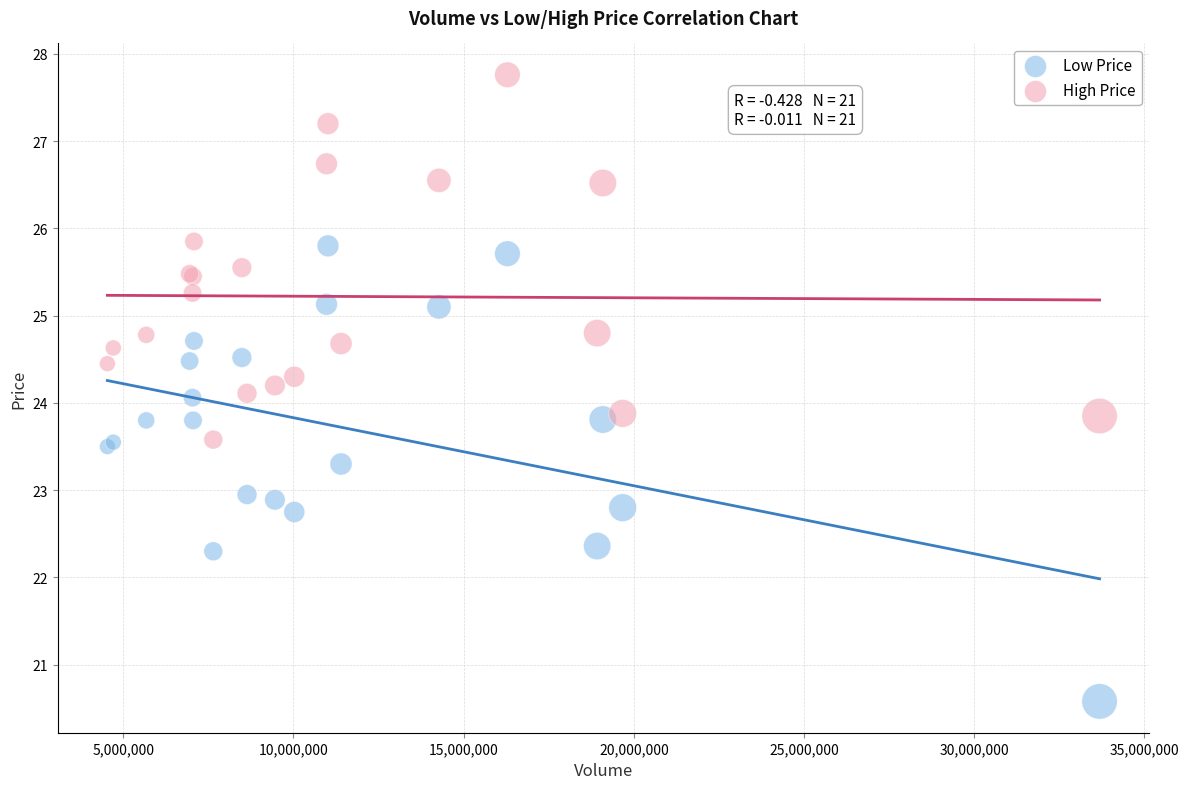

What are all the series names shown in the legend?

Low Price, High Price